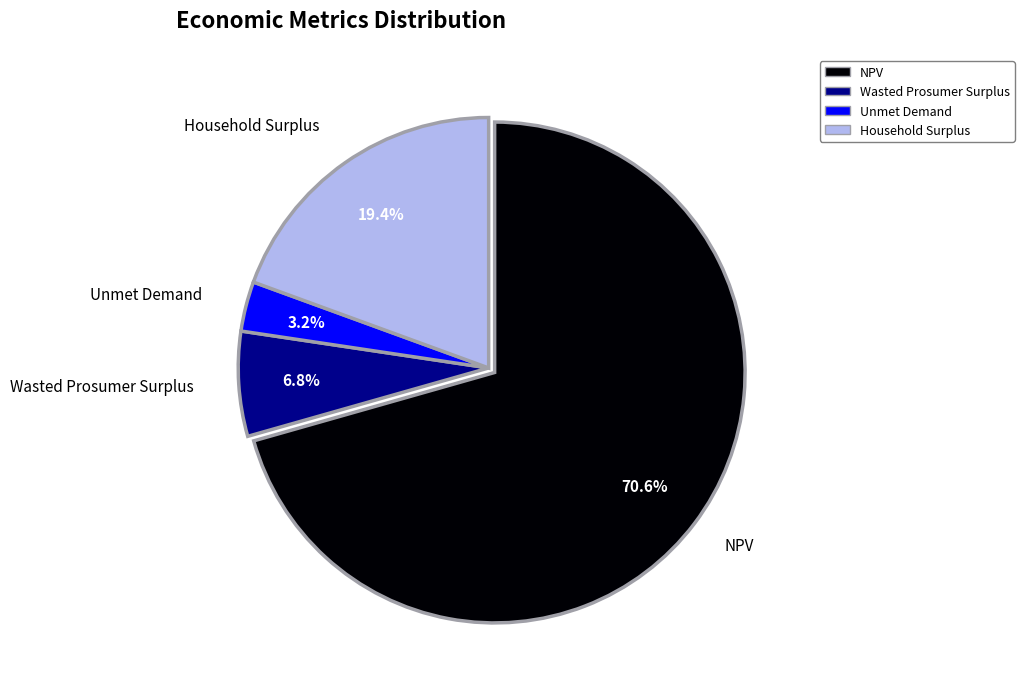

Is it true that Wasted Prosumer Surplus is 7% of the pie?

True